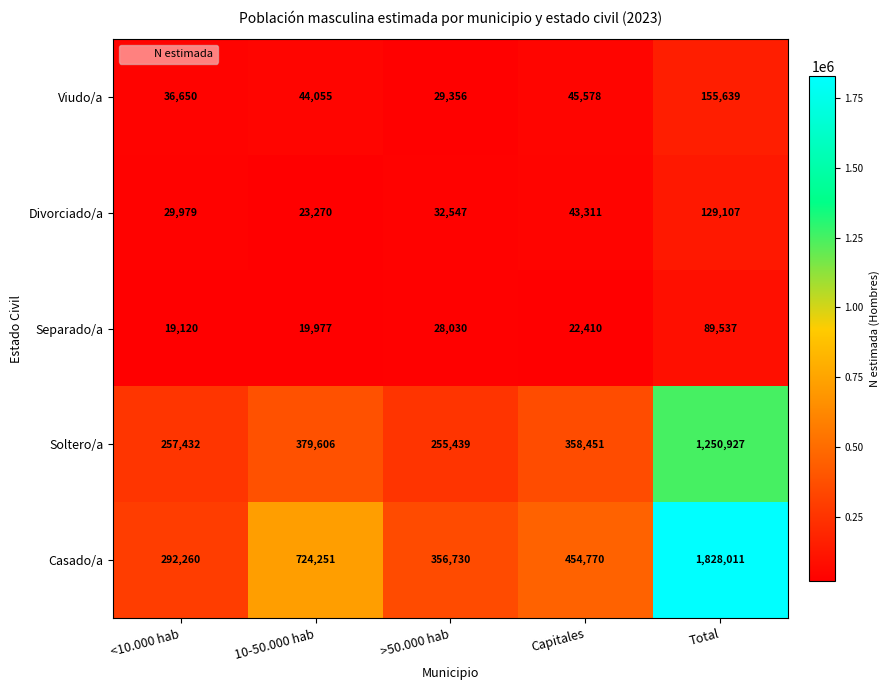

What is the sum of the Viudo/a values at >50.000 hab and 10-50.000 hab?

73411